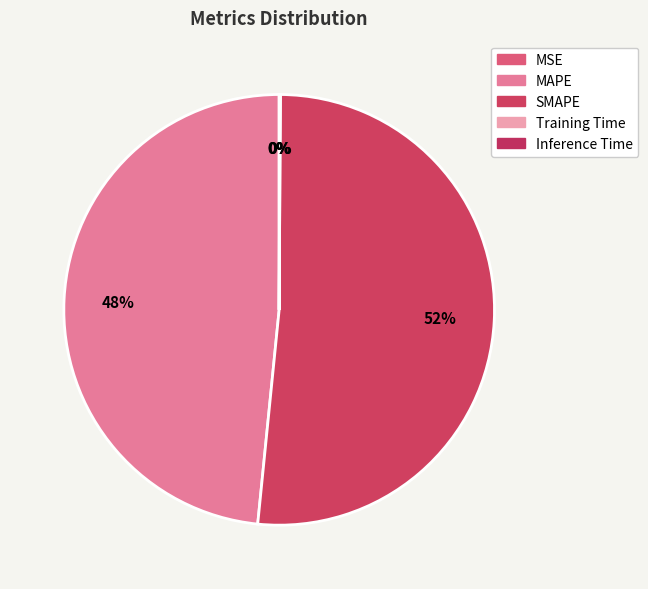

Count the number of slices in the pie.

5